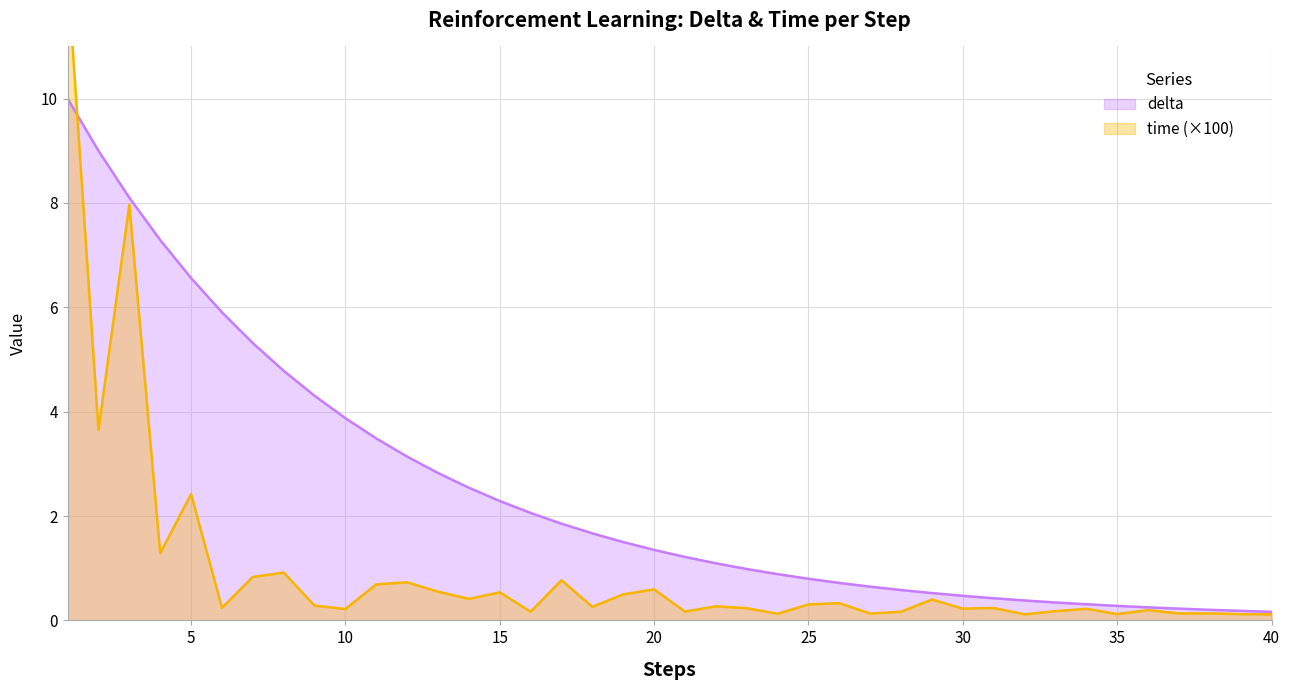

The time series shows 0.1 at 29. True or false?

False